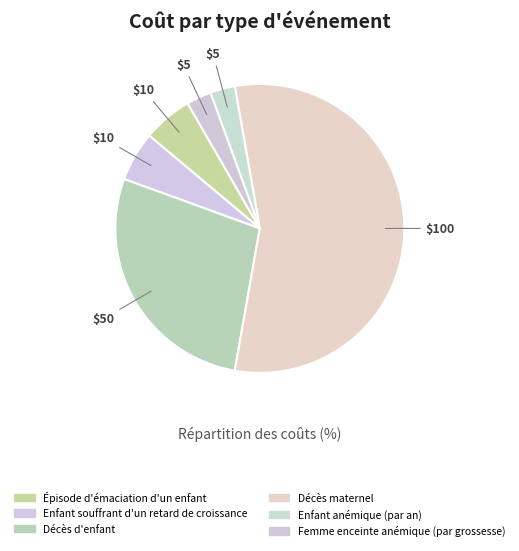

To the nearest percent, what is the average slice percentage?

17%